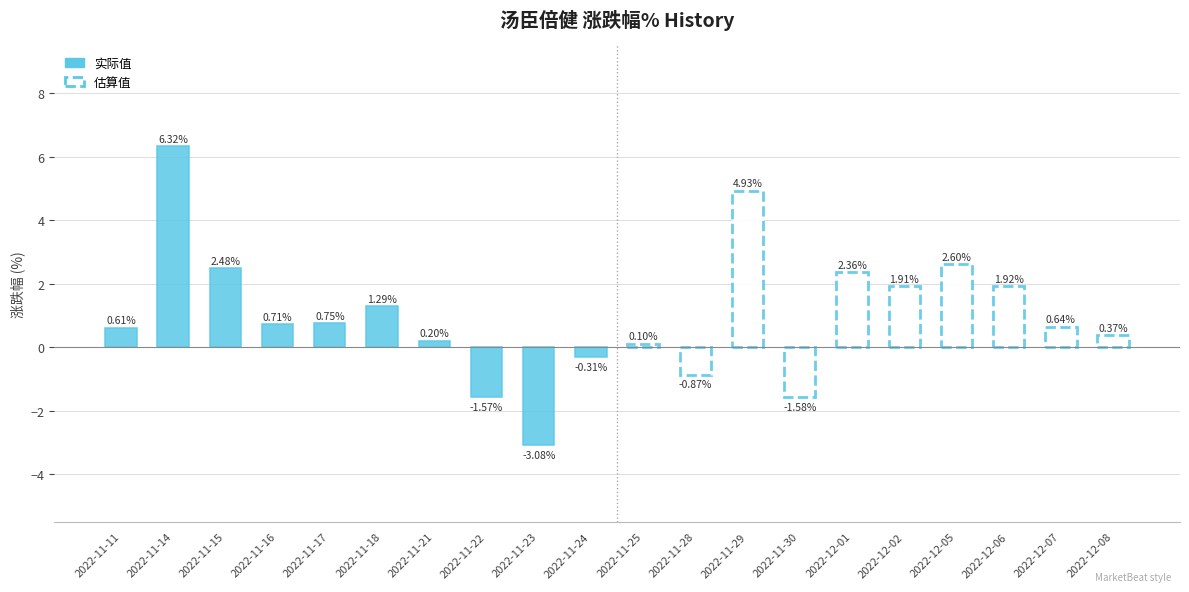

What is the maximum value shown in the chart?

6.3